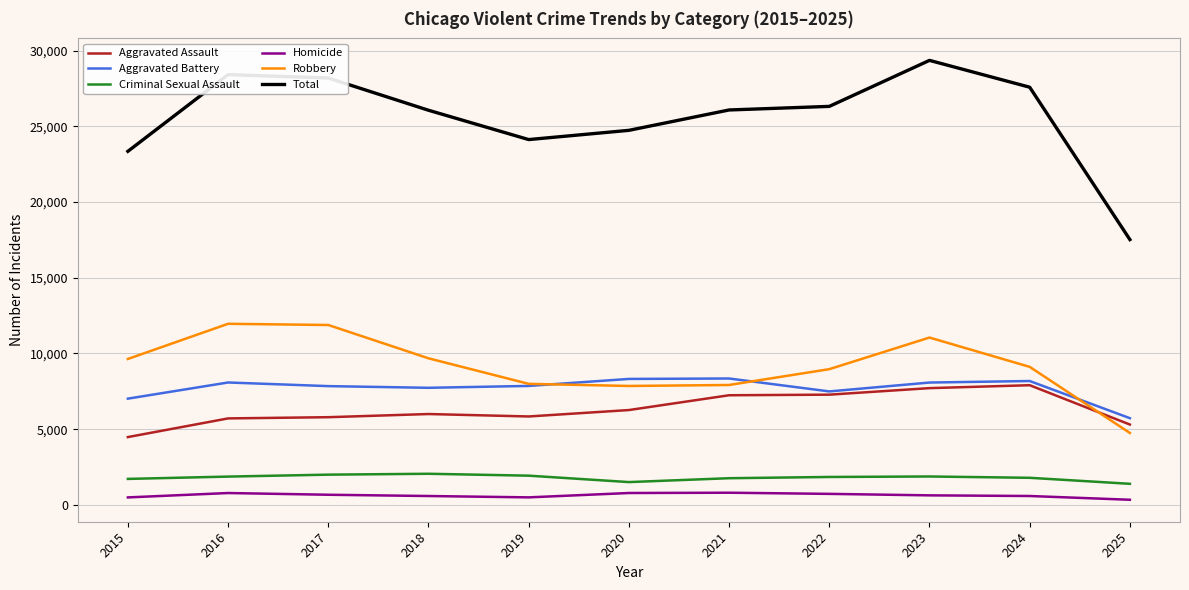

What is the spread (max minus min) of values at 2023?

28723